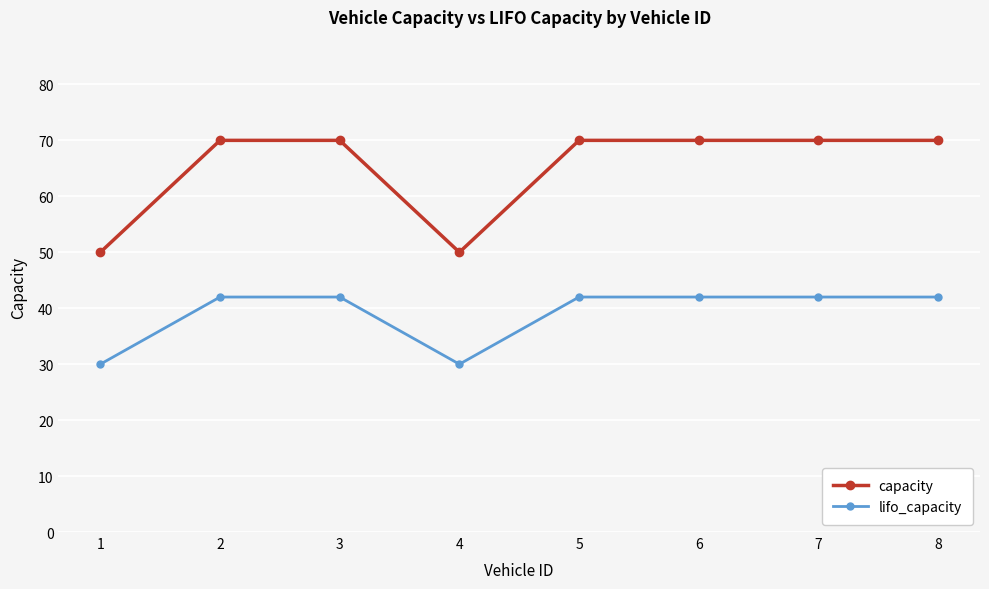

What is the average value of the capacity series?

65